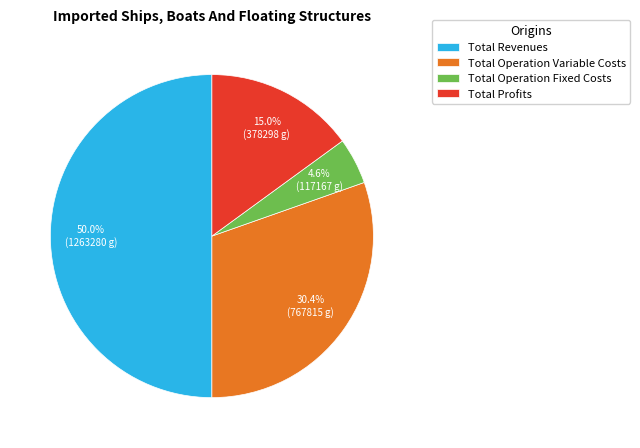

To the nearest percent, what is the average slice percentage?

25%